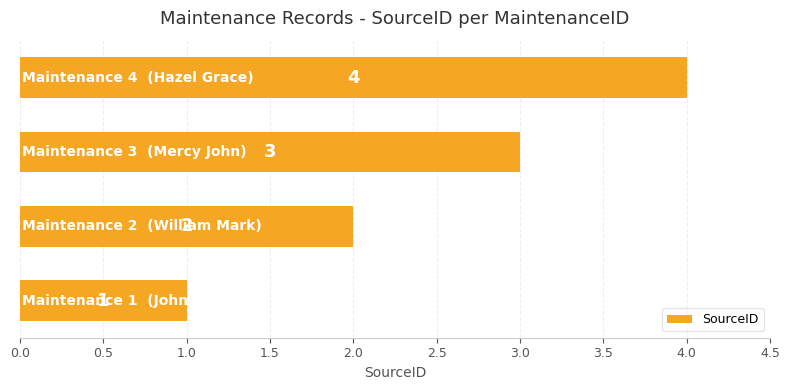

What is the maximum value shown in the chart?

4